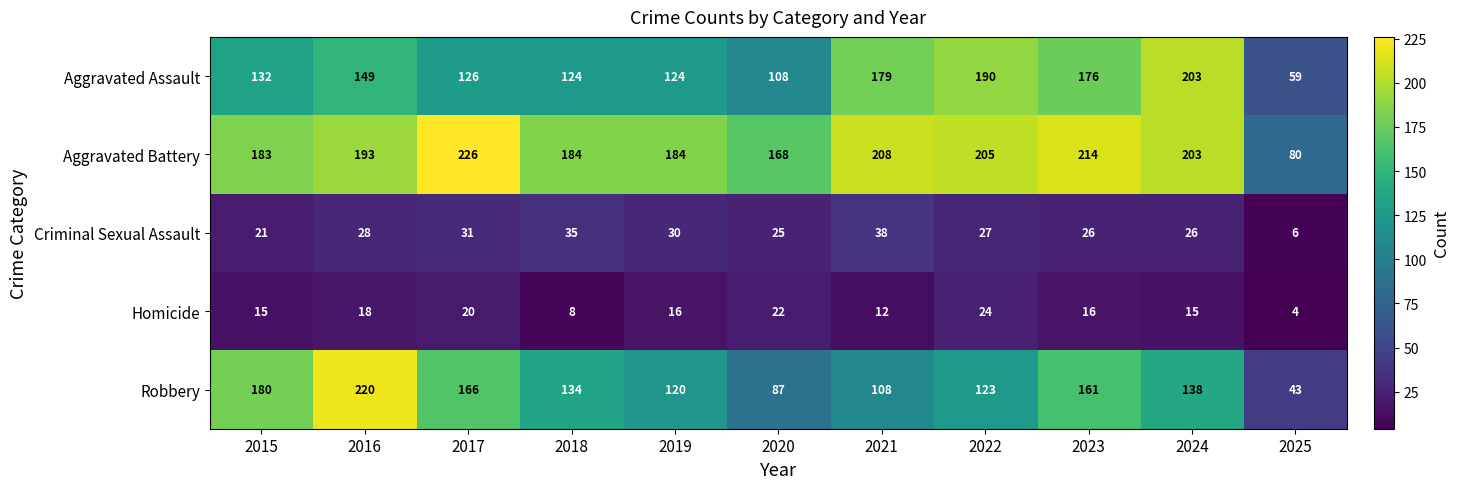

Which series has the largest total across all categories?

Aggravated Battery